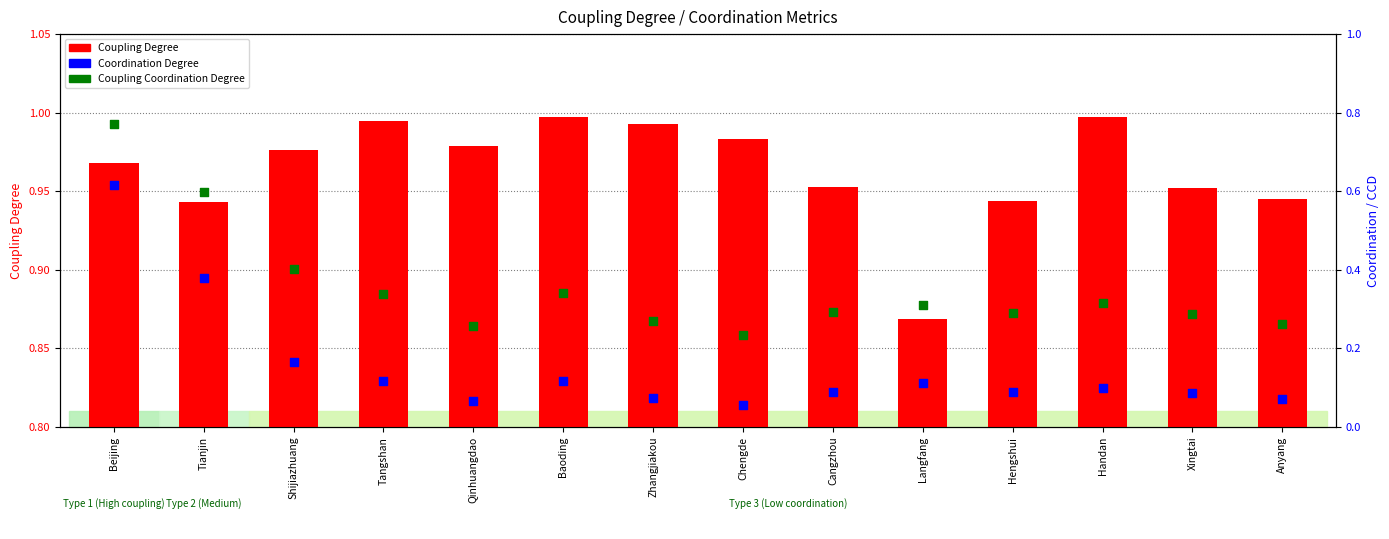

At which category is the sum across all series the highest?

Beijing